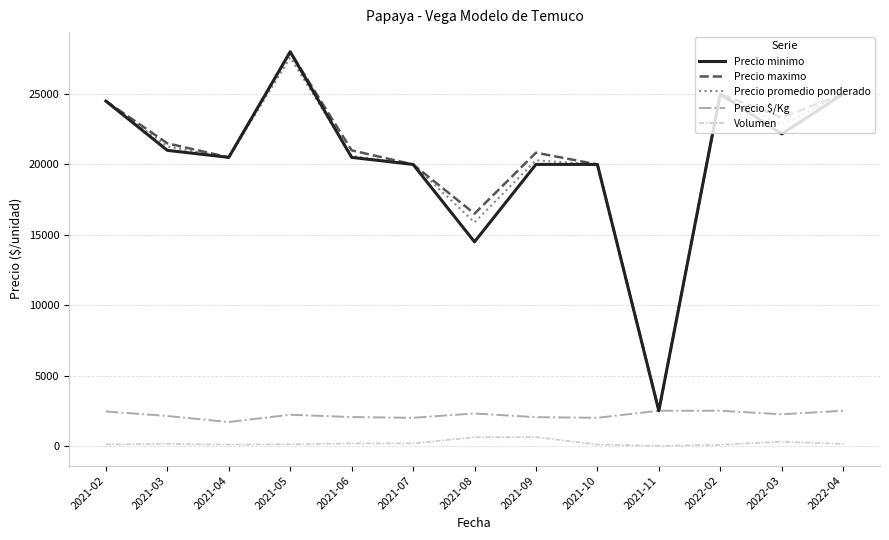

True or false: Precio minimo and Volumen cross at least once.

False